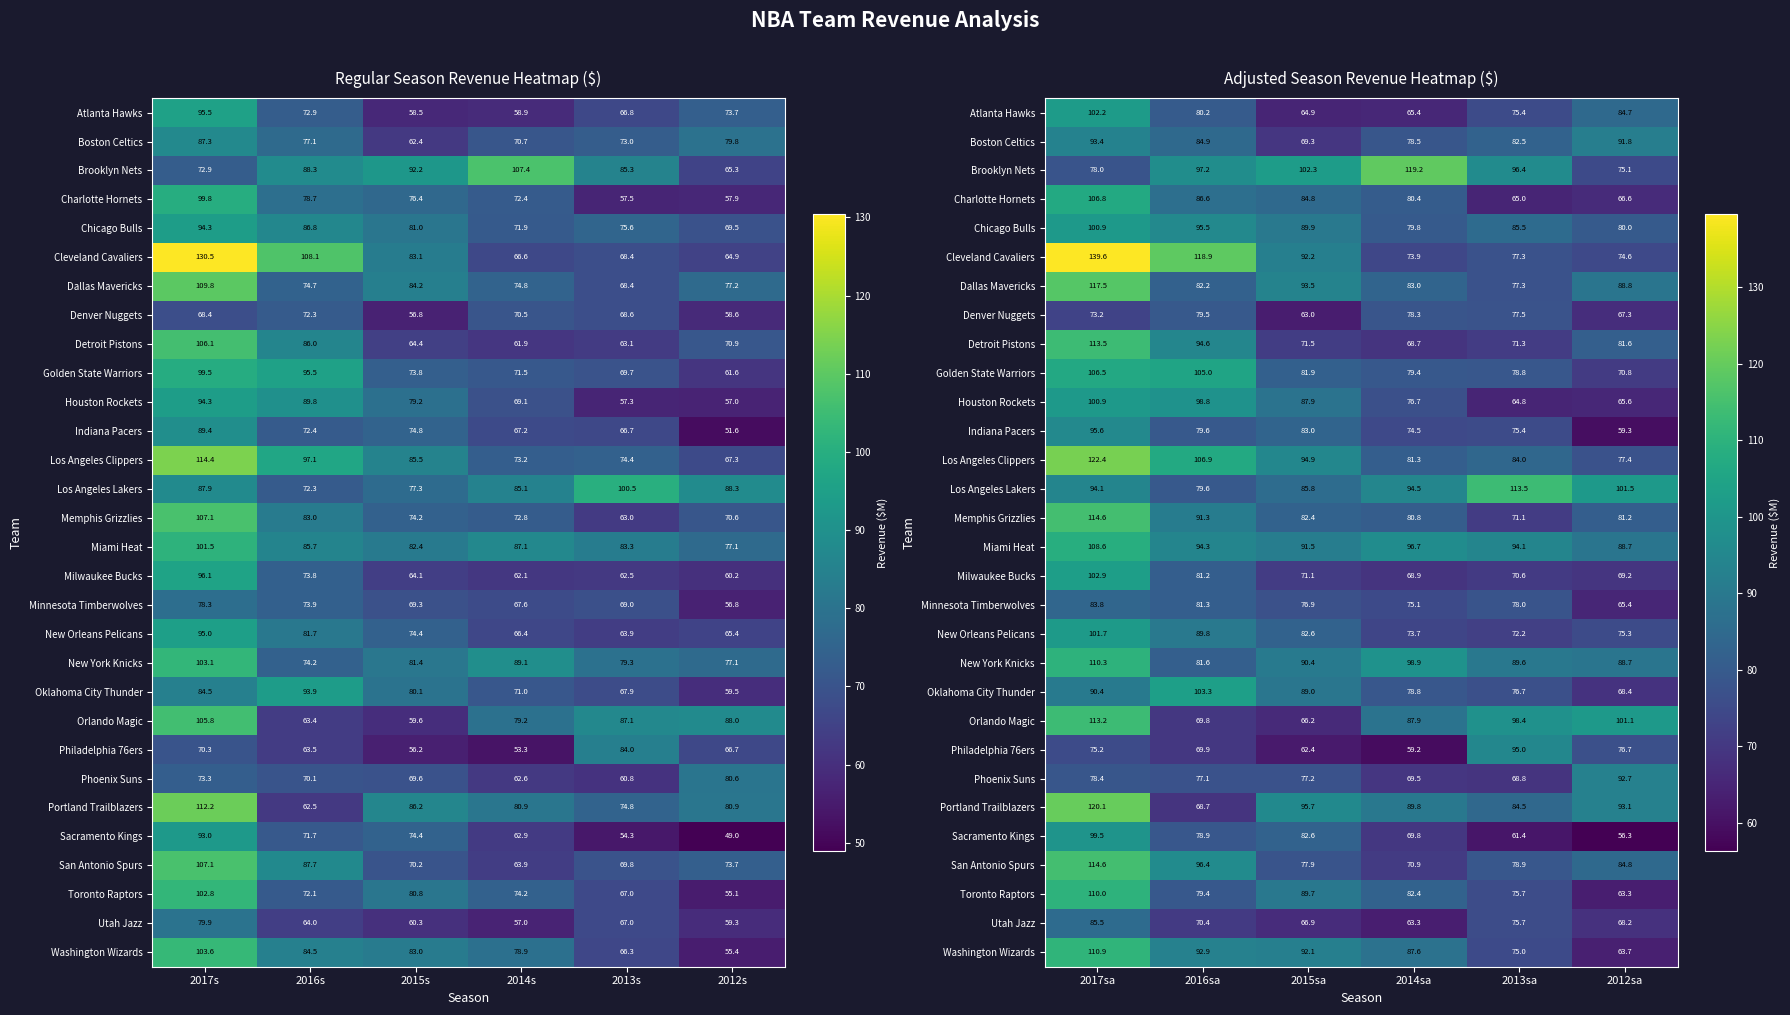

How many values in the Dallas Mavericks series are below 88?

3